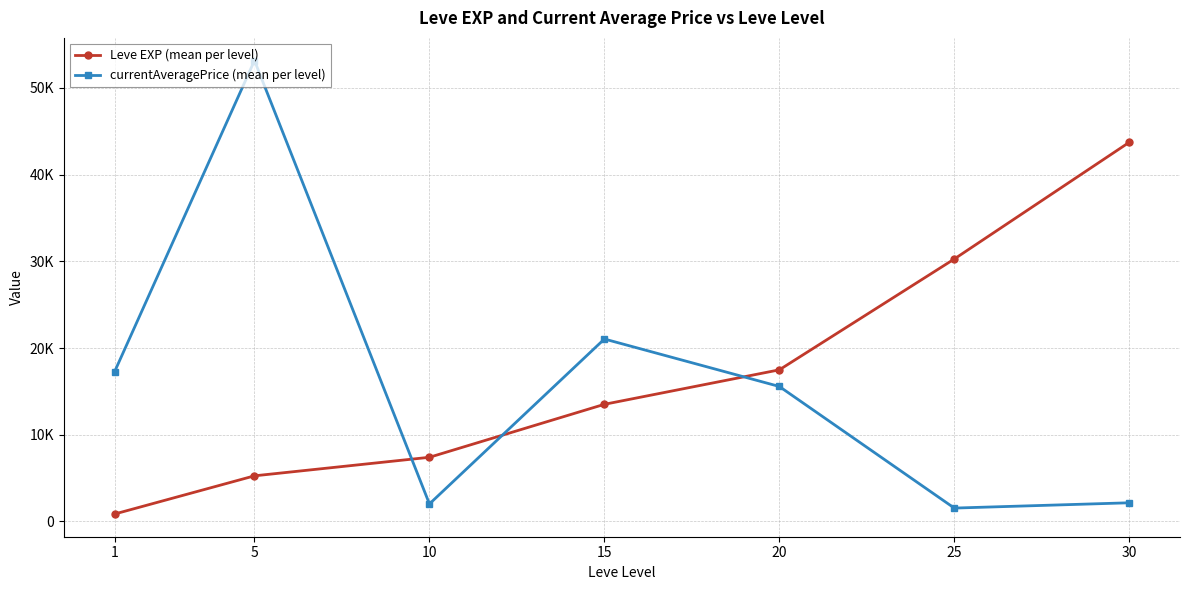

Is this an area chart (filled region under the line)?

No